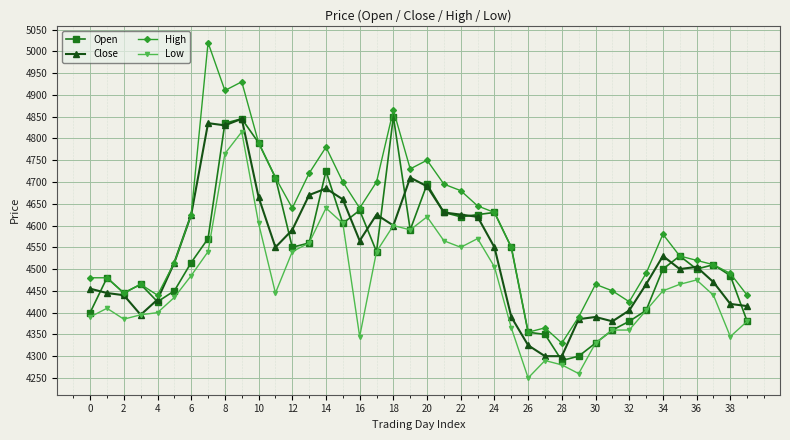

What is the lowest value of the High series?

4330